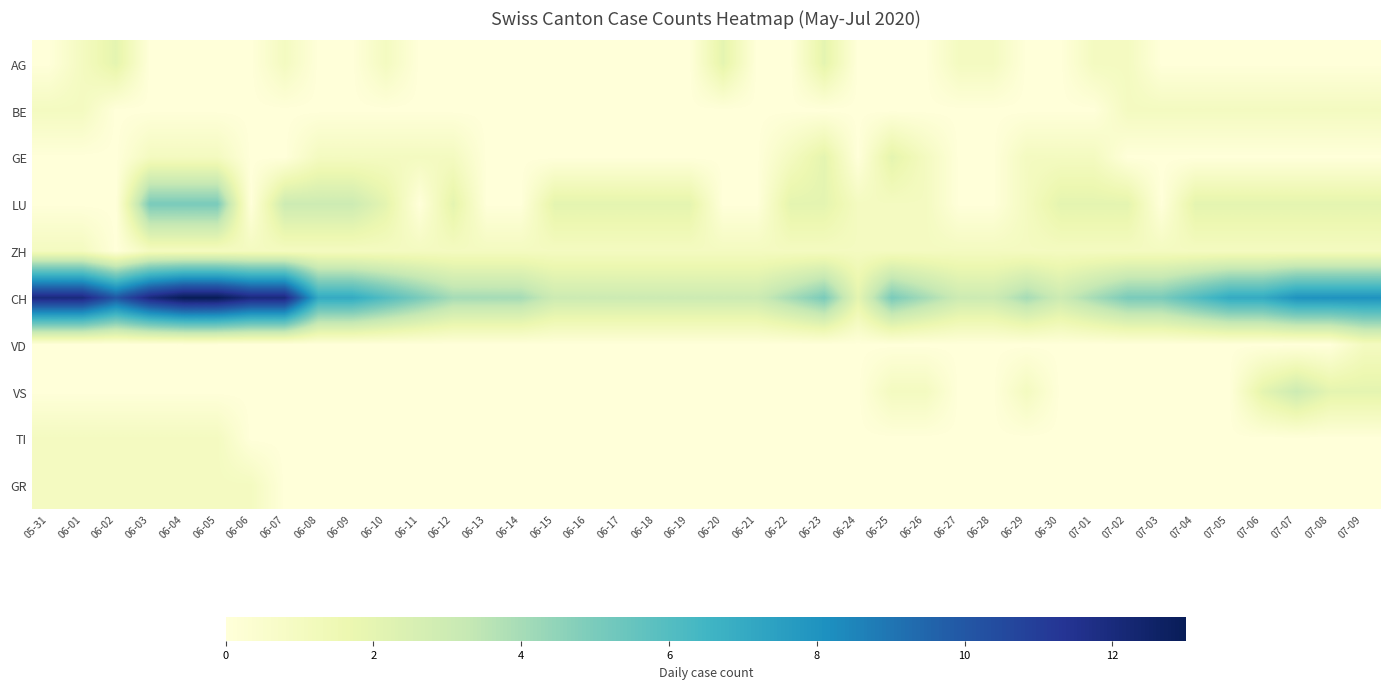

How many categories are shown in the chart?

40